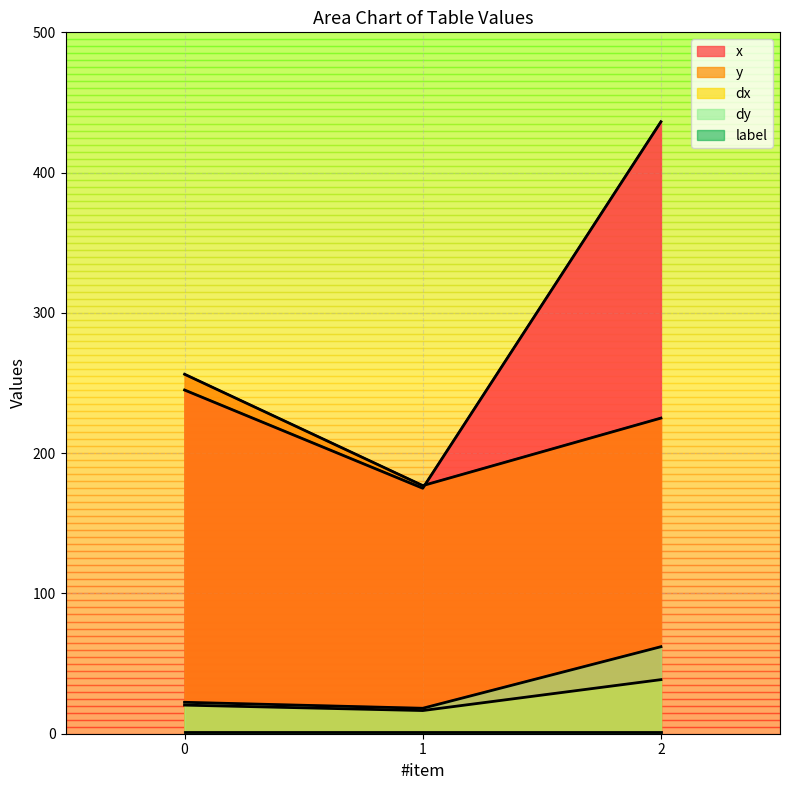

Where does the x series first go above 245?

2